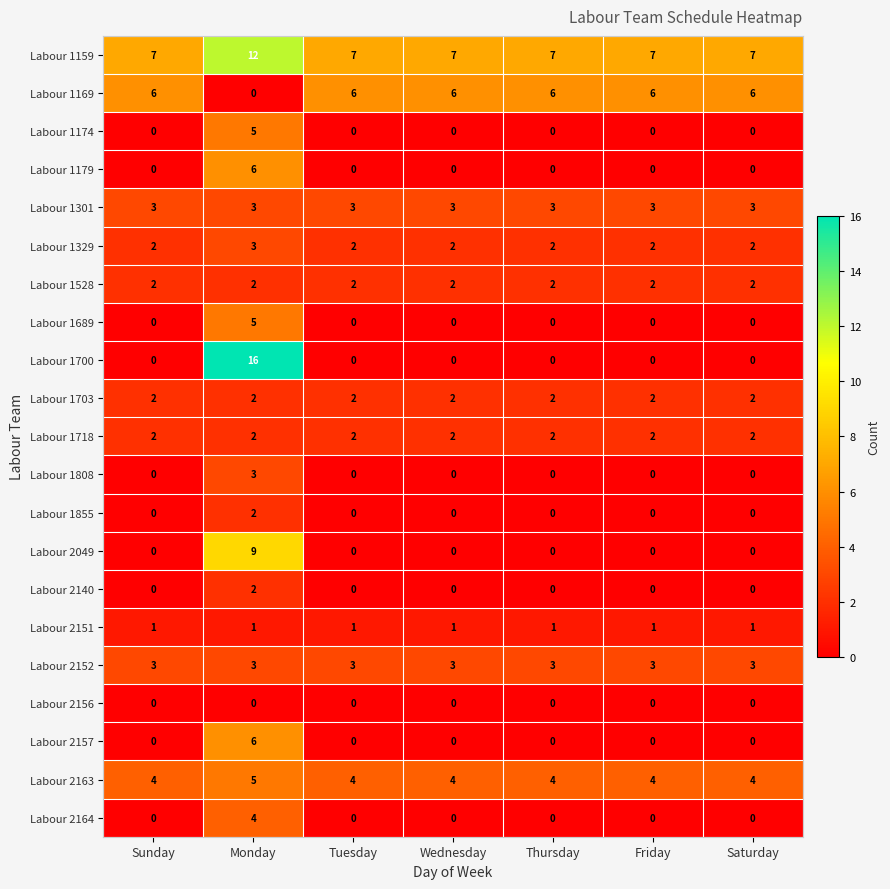

Count the Labour 1179 values in the range 0 to 1.

6